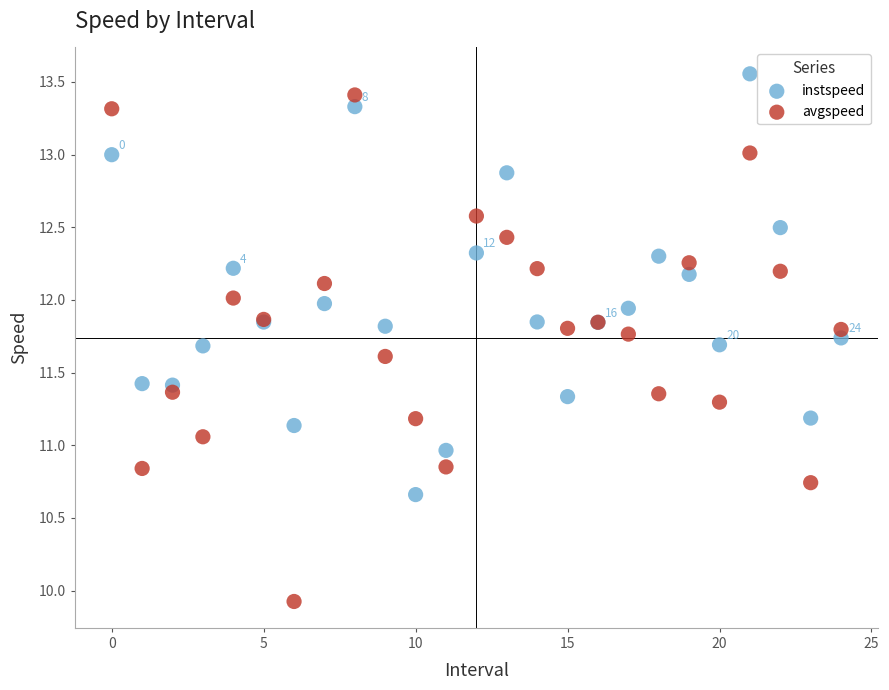

Which series has the largest Y range (max minus min)?

avgspeed